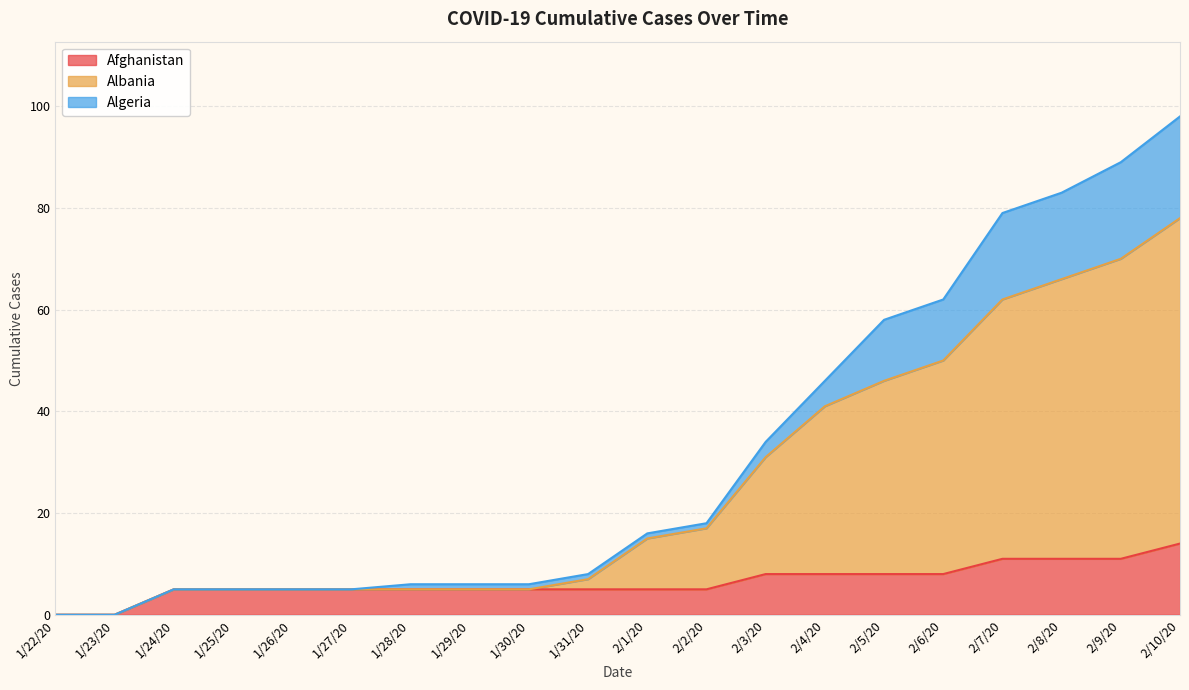

True or false: Afghanistan has a value of 13 at 2/5/20.

False